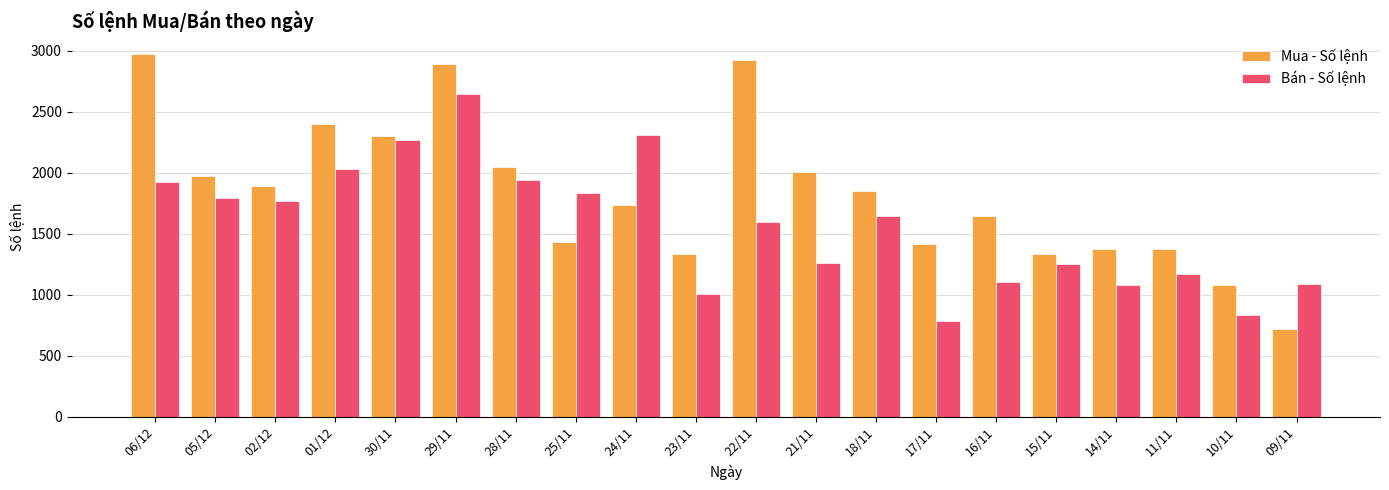

Are the bars horizontal?

No